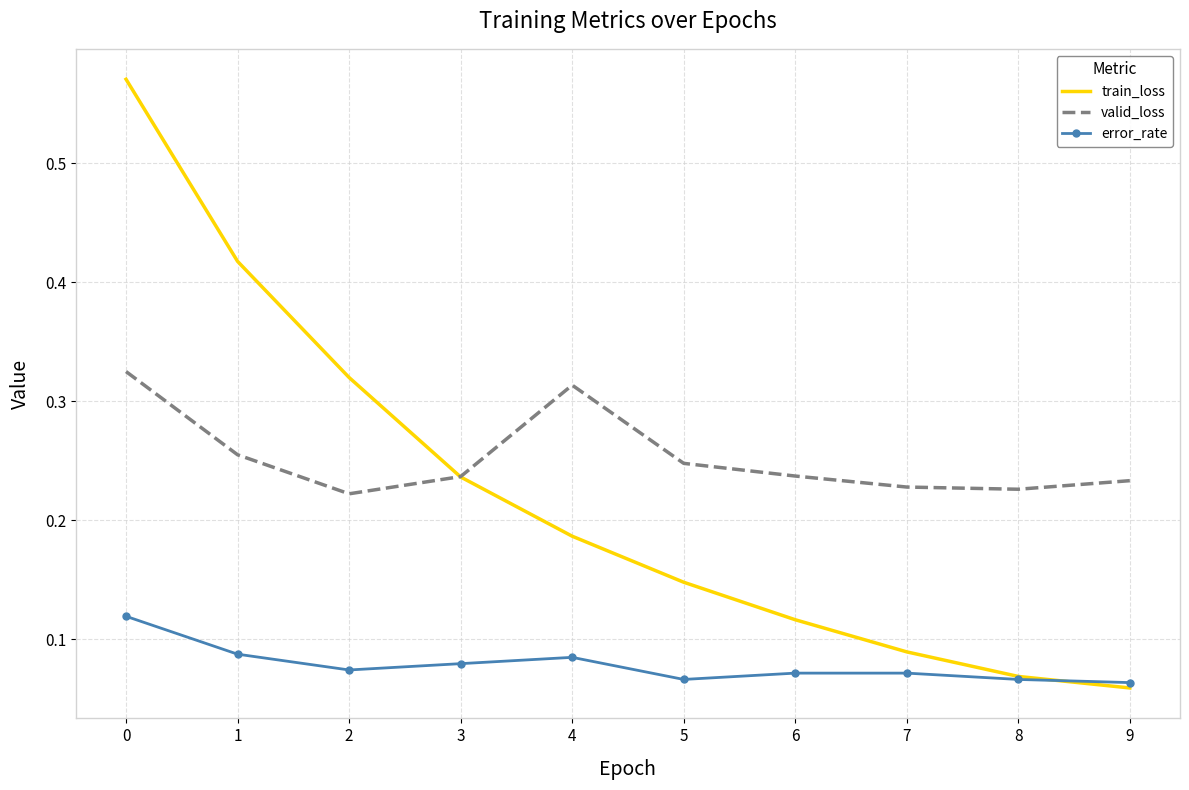

Which series changed the most between 2 and 5?

train_loss